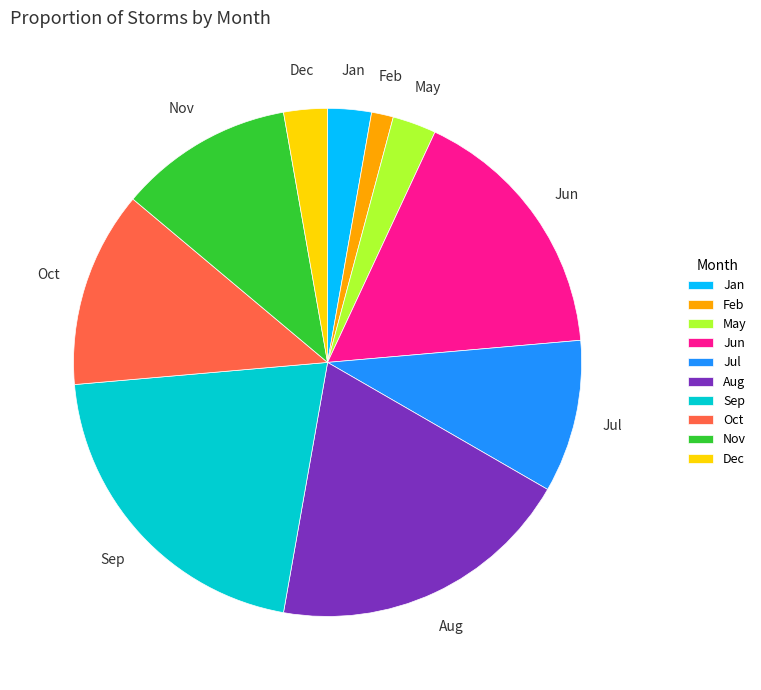

Between Jun and Sep, which is larger?

Sep